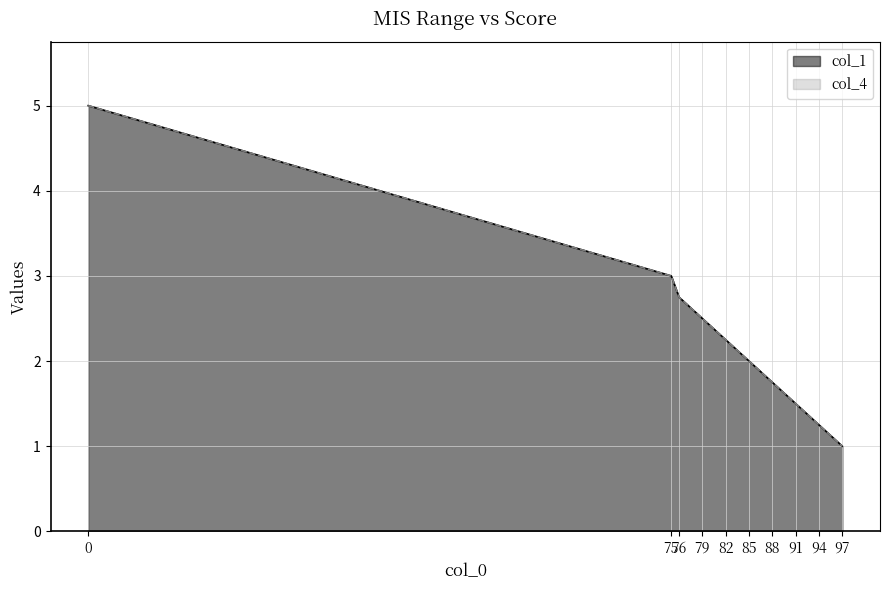

True or false: col_4 has a value of 3.0 at 85.

False